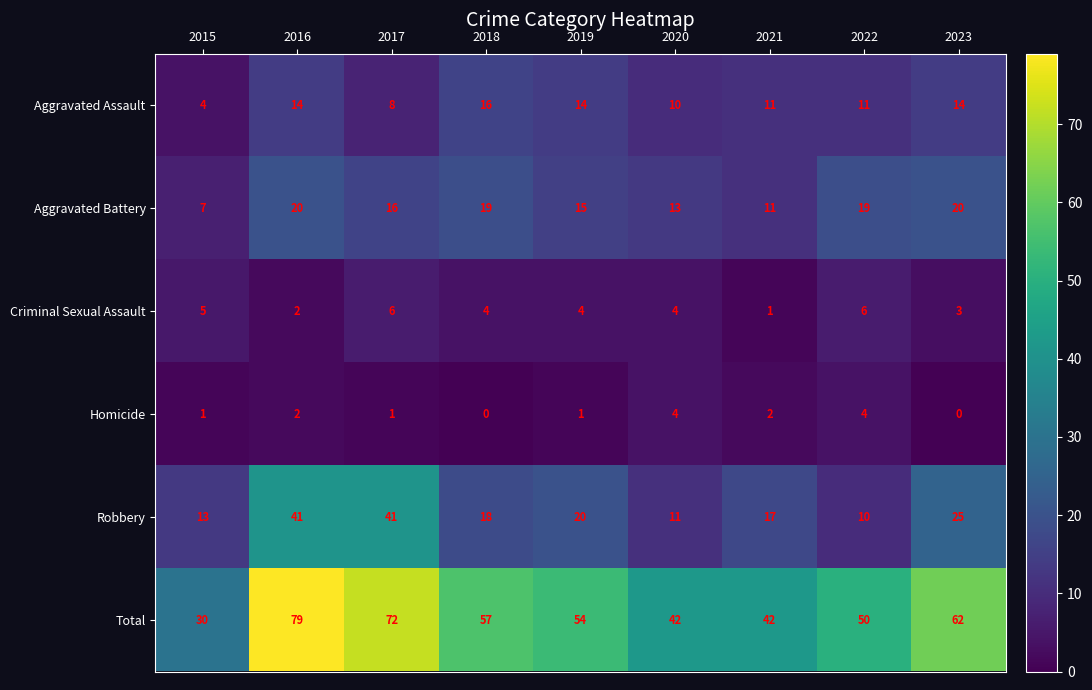

Rank the series by their maximum value, from lowest to highest.

Homicide, Criminal Sexual Assault, Aggravated Assault, Aggravated Battery, Robbery, Total